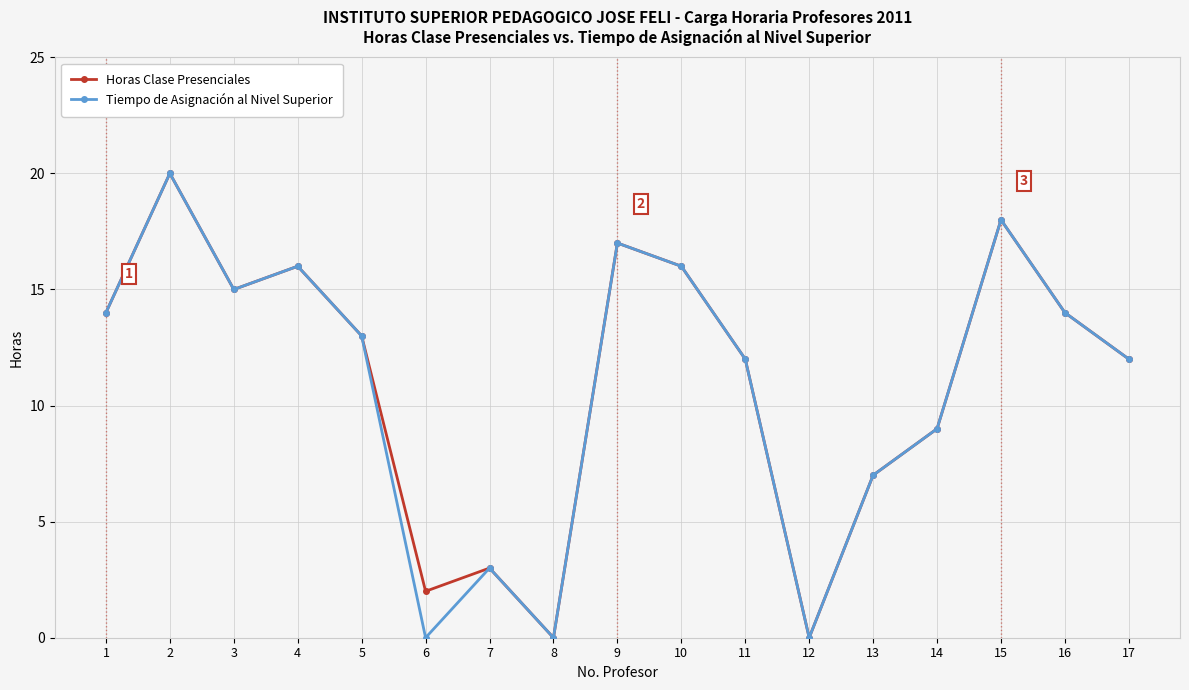

What are all the series names shown in the legend?

Horas Clase Presenciales, Tiempo de Asignación al Nivel Superior